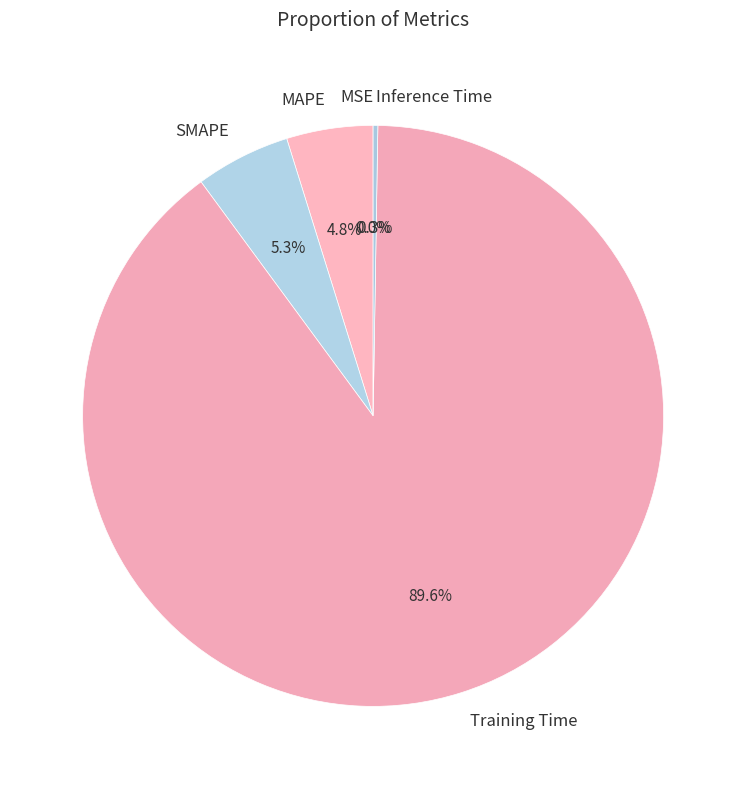

To the nearest percent, what is the difference between the largest and smallest slice percentages?

90%